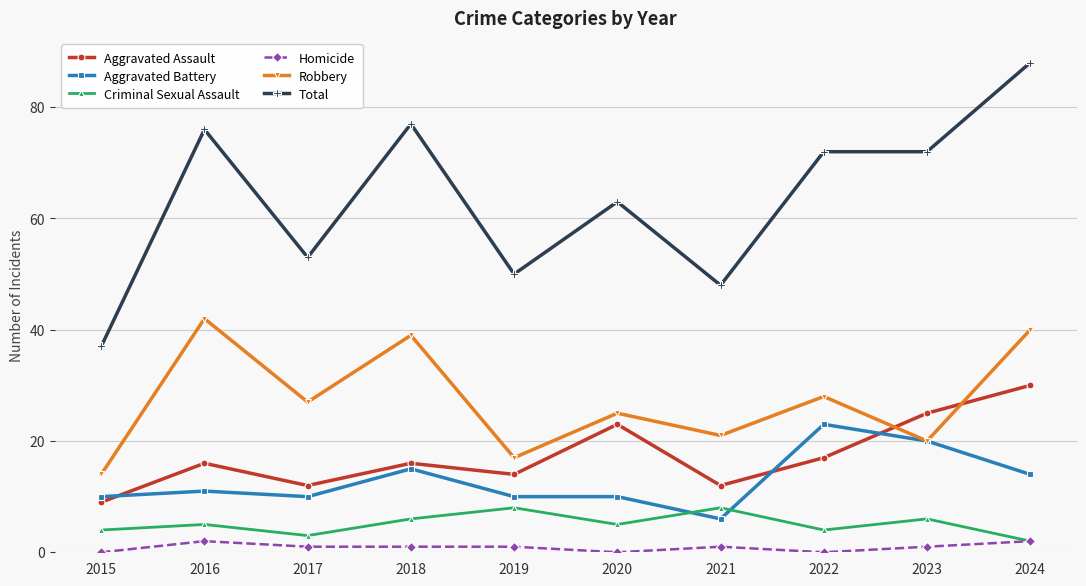

True or false: Homicide and Total cross at least once.

False